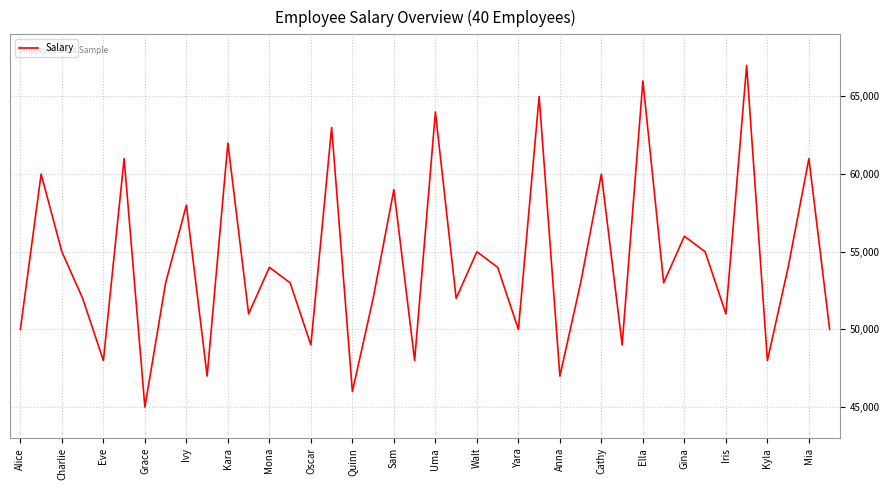

What is the difference between the maximum and minimum values?

22000